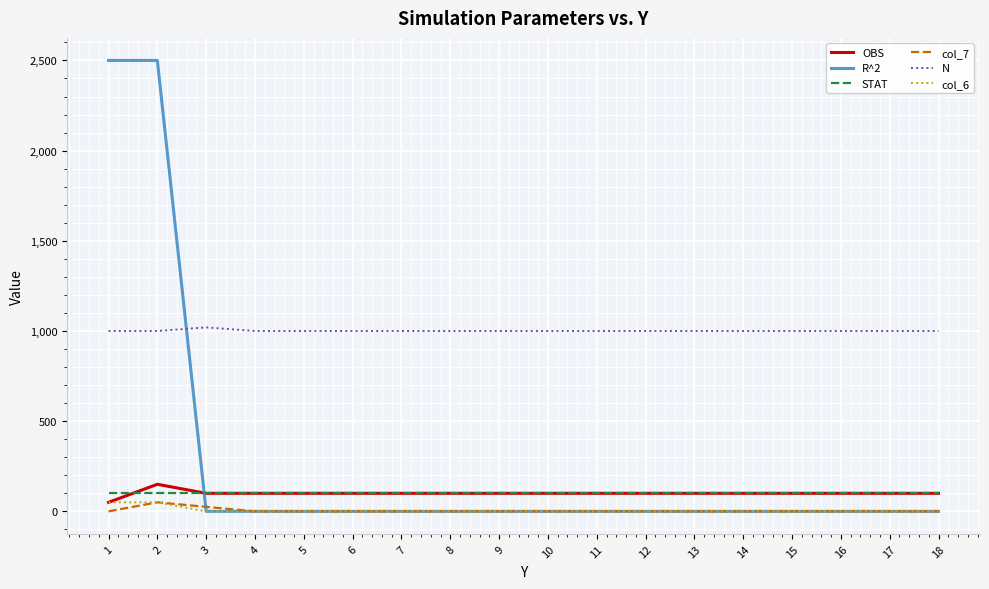

True or false: col_6 and N cross at least once.

False